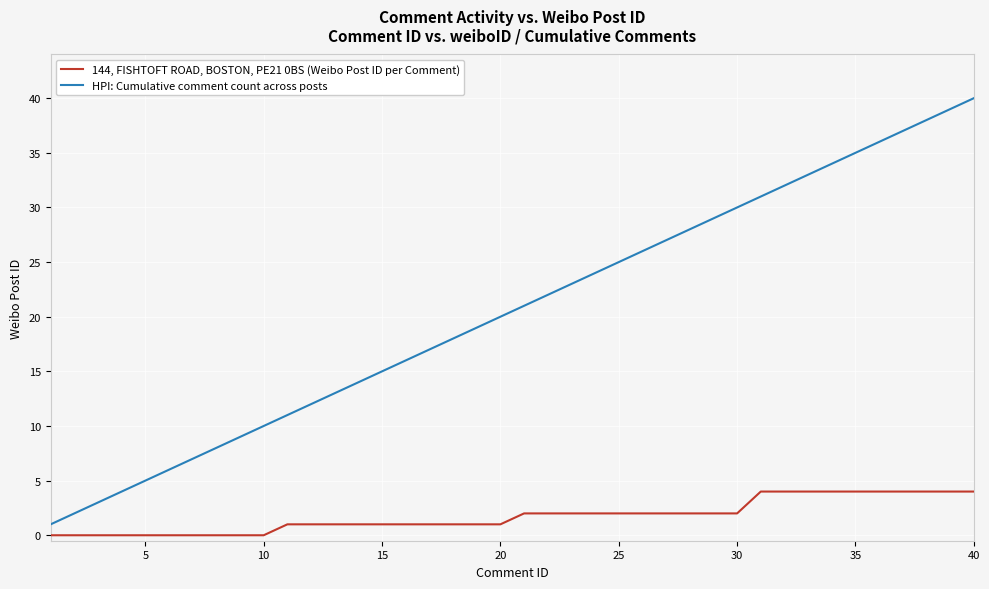

Which series has the largest total across all categories?

HPI: Cumulative comment count across posts